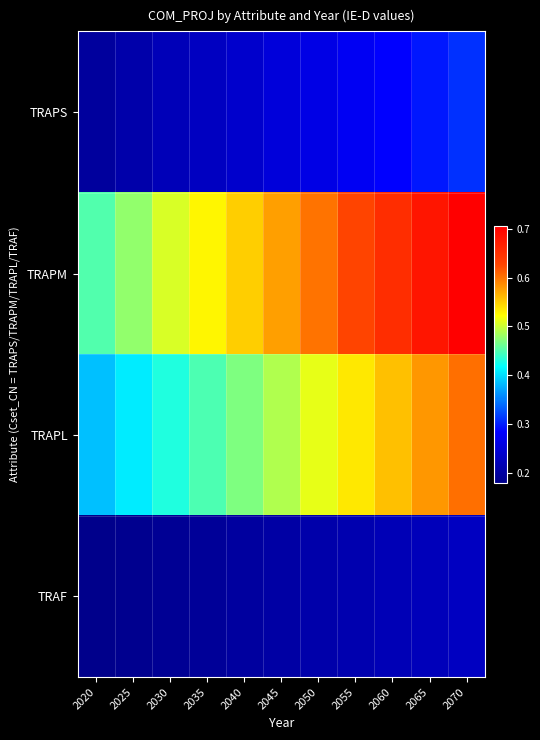

At how many categories does at least one series exceed 0?

11